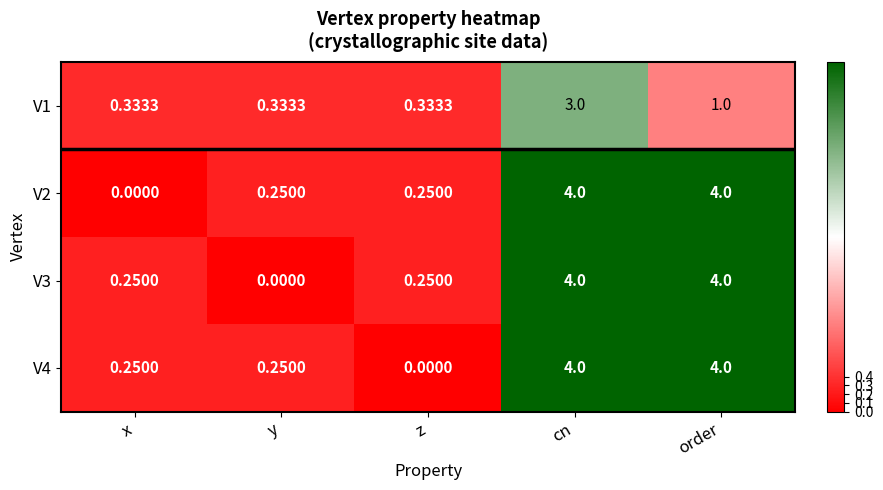

How many categories are shown in the chart?

5